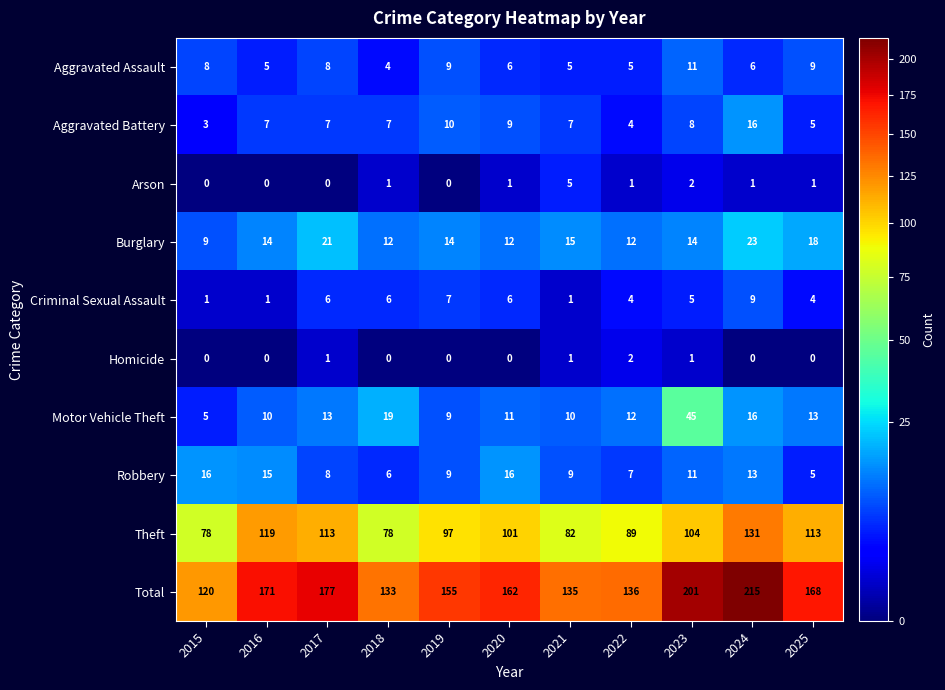

At which label is Criminal Sexual Assault closest to 5?

2023